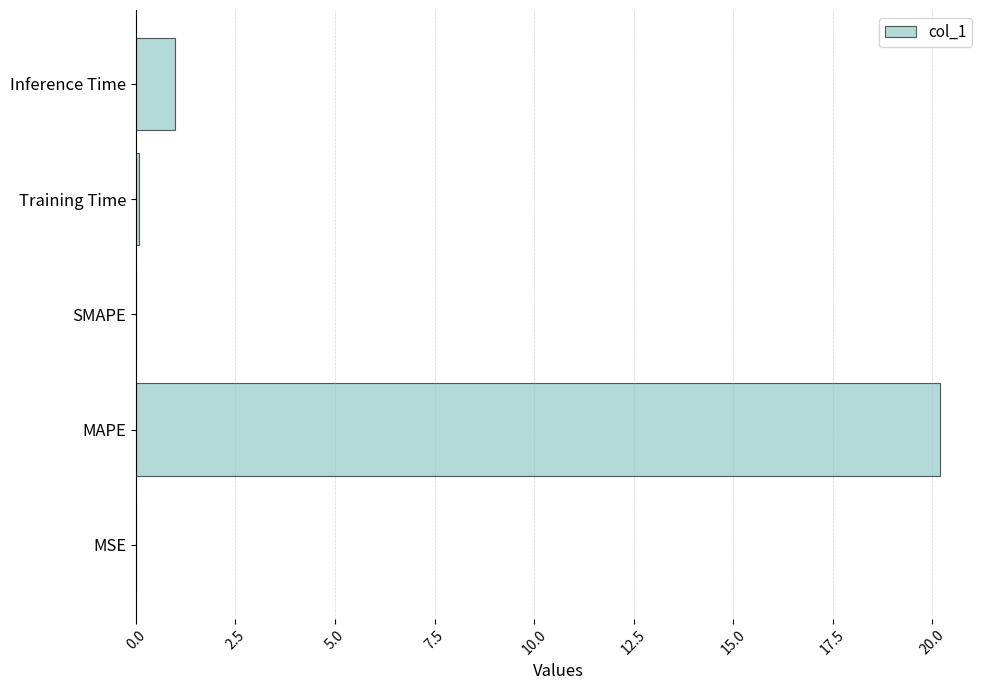

Where is the data nearest to the value 10?

Inference Time